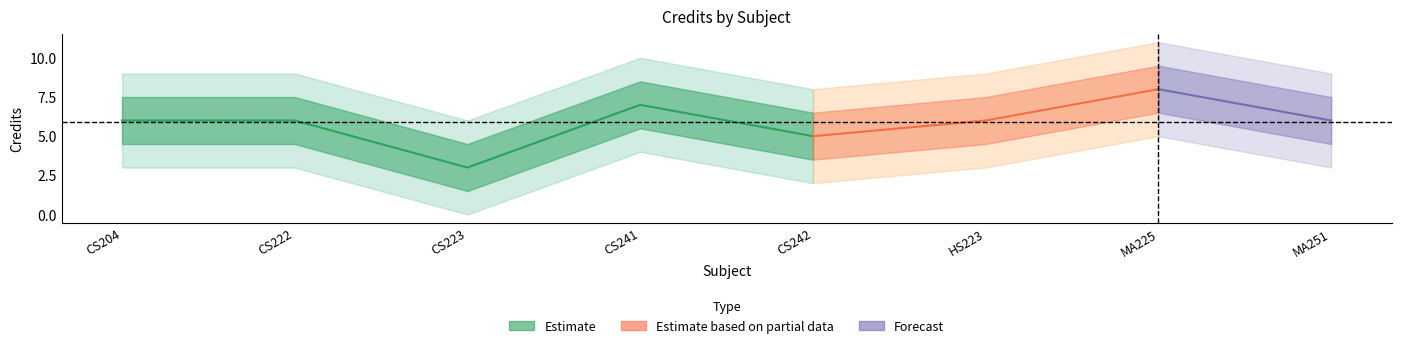

Between MA251 and CS222, which is larger?

MA251